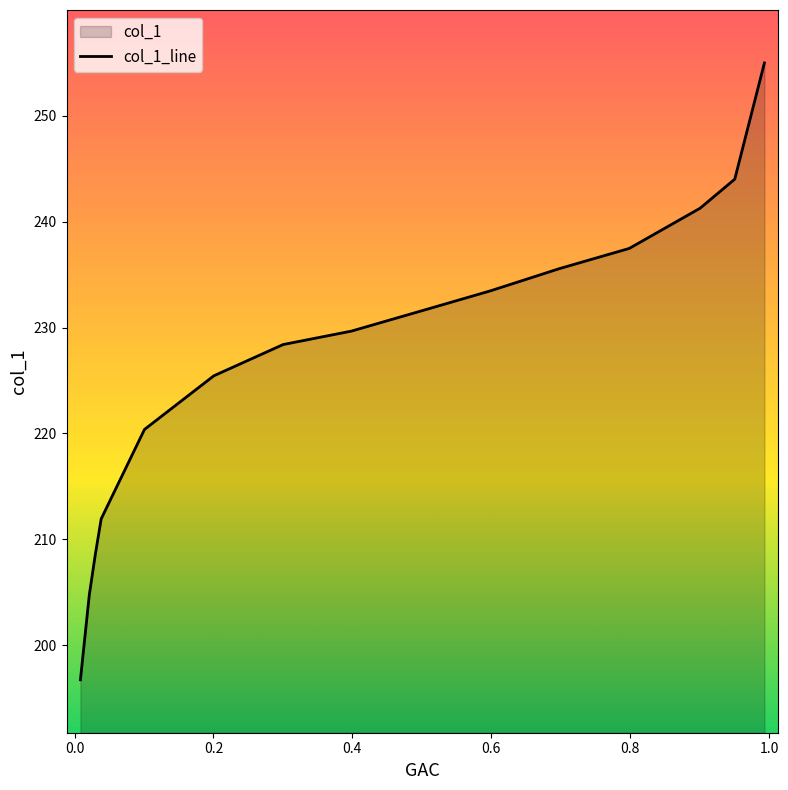

What is the sum of all values?

3404.1